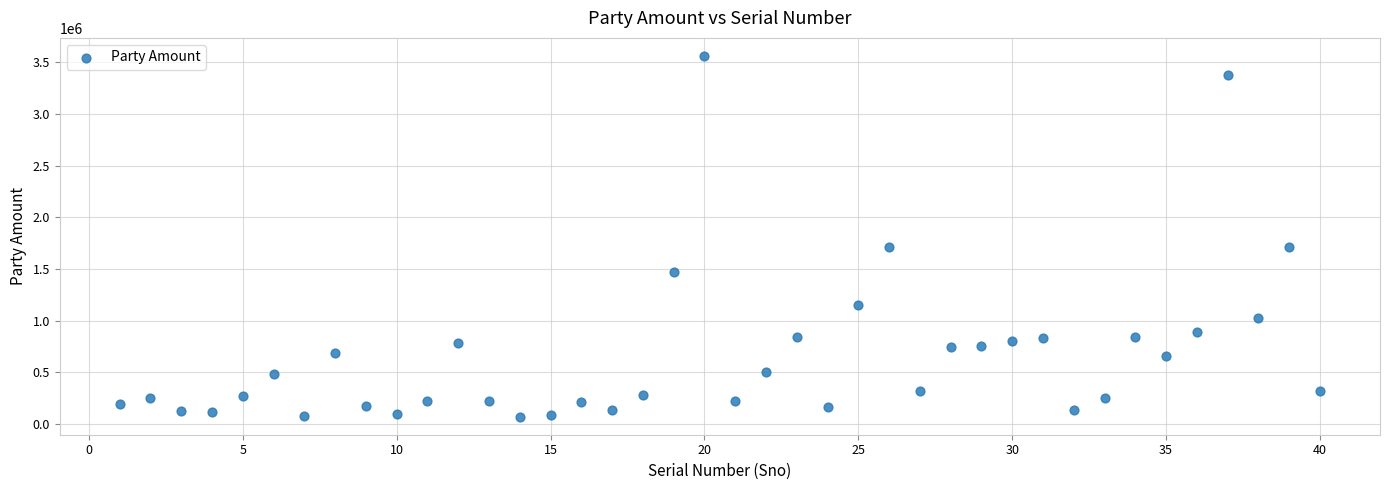

What is the range of Y values (max minus min)?

3488915